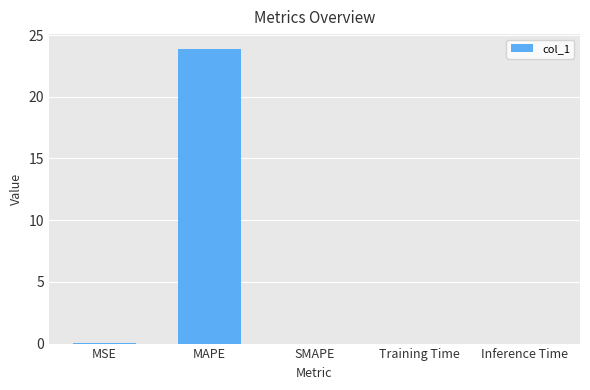

The chart shows a value of 35.3 at MAPE. True or false?

False